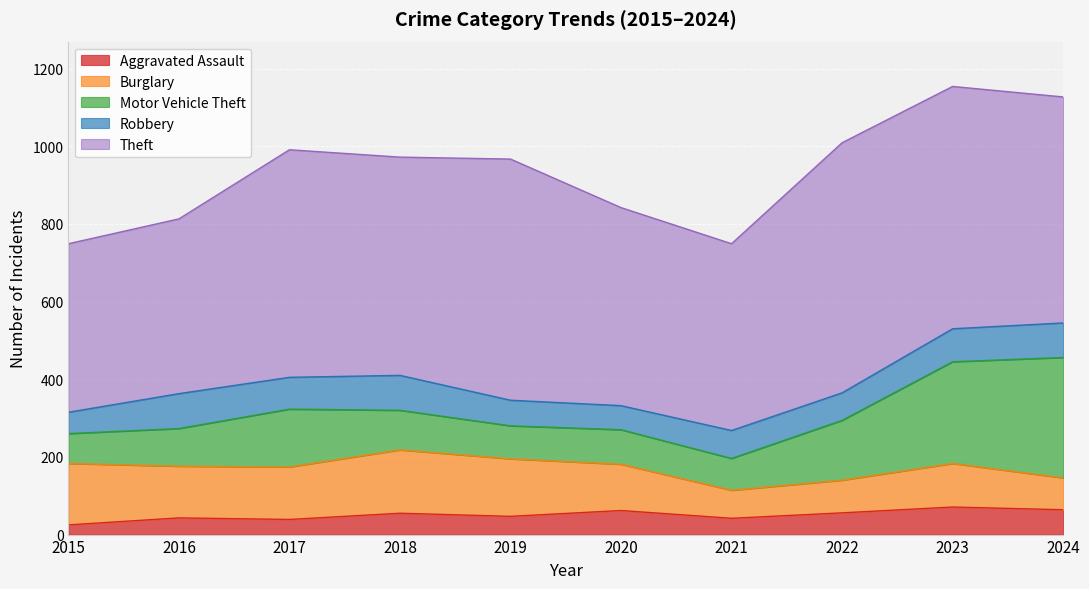

Where is the first local minimum for Burglary?

2016